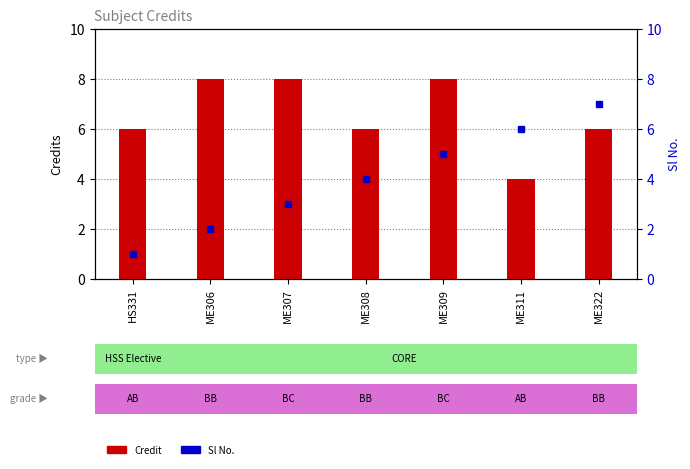

At which category is the sum across all series the highest?

ME309